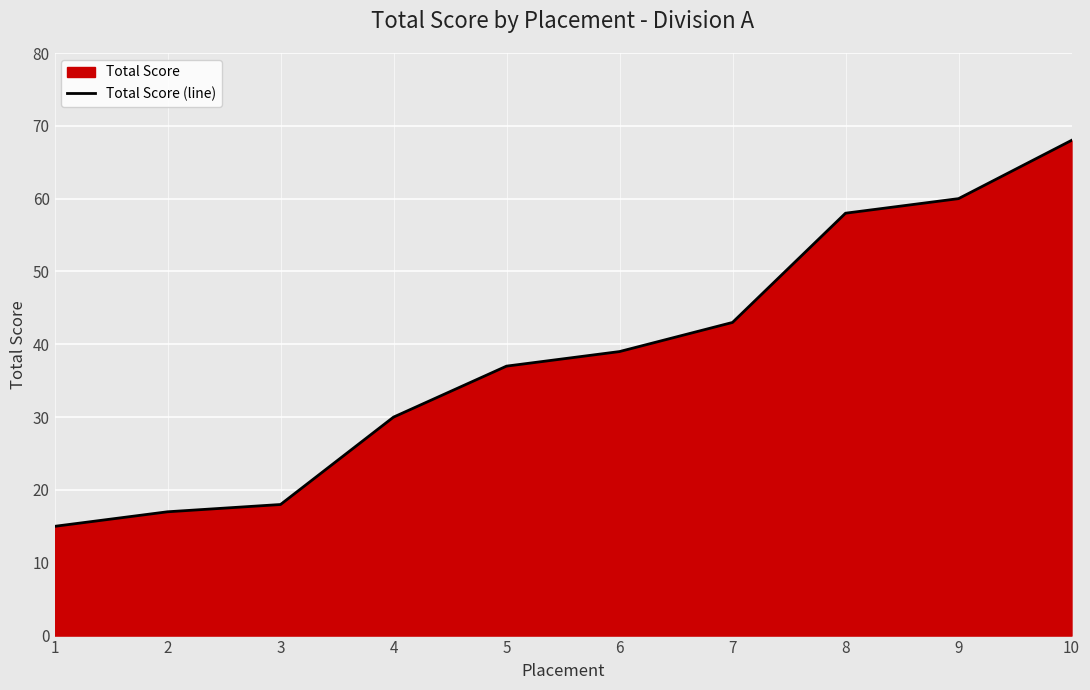

Between 4 and 2, which is larger?

4